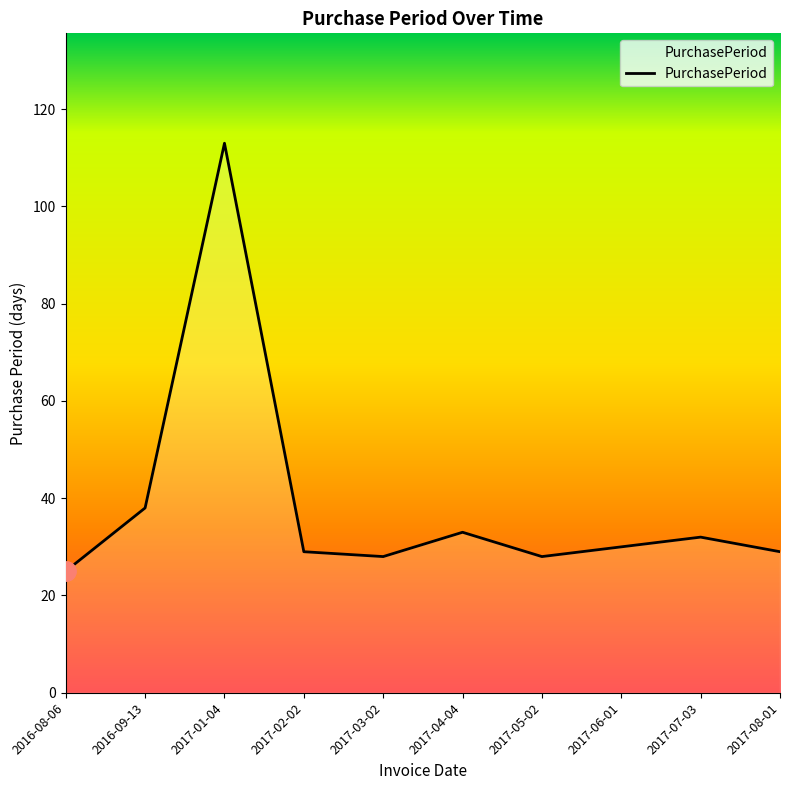

What is the ratio of the value at 2016-09-13 to the value at 2017-03-02?

1.4